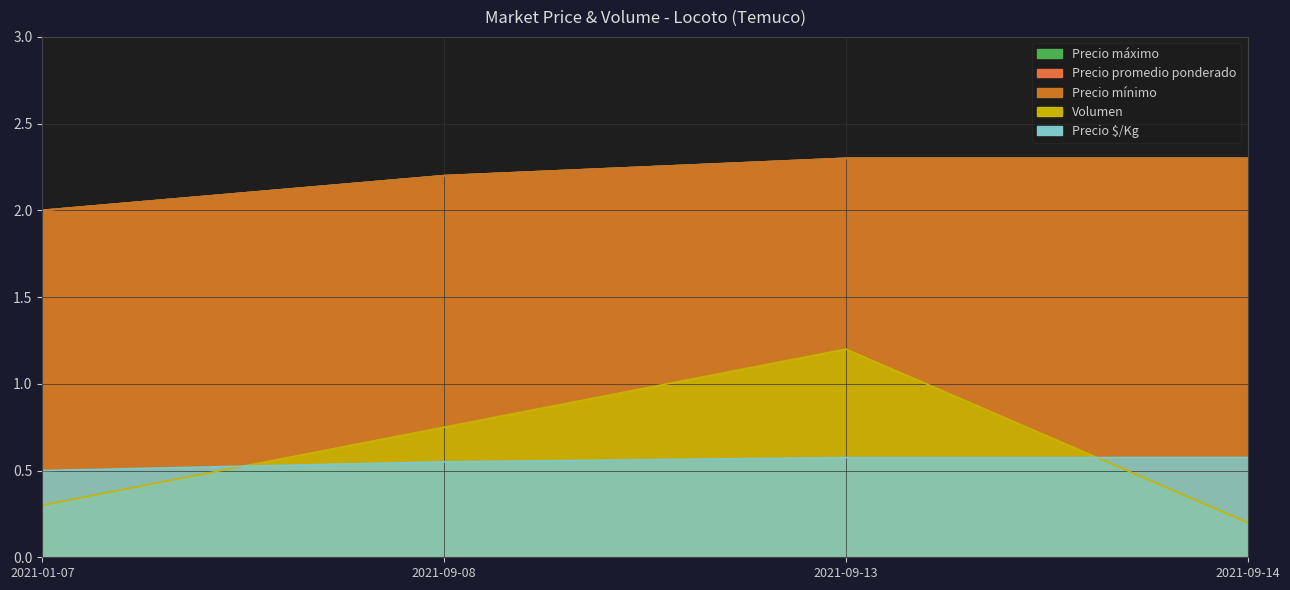

Is it true that Precio $/Kg equals 0.6 at 2021-09-08?

True